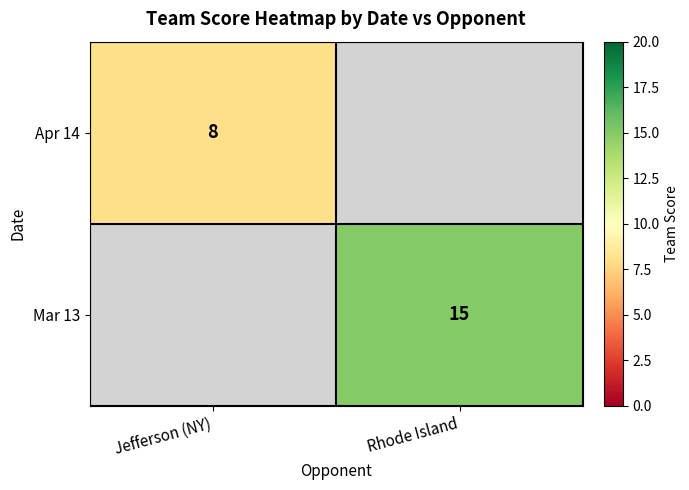

The value of Mar 13 at Rhode Island is 15. True or false?

True